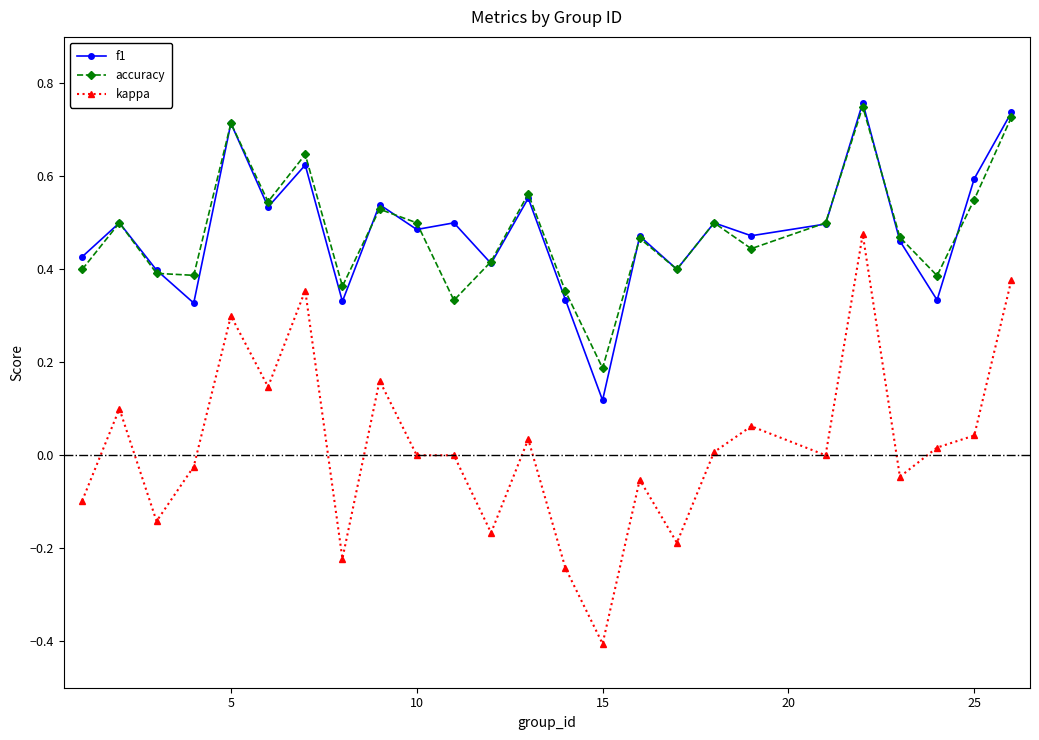

How many categories are shown in the chart?

25